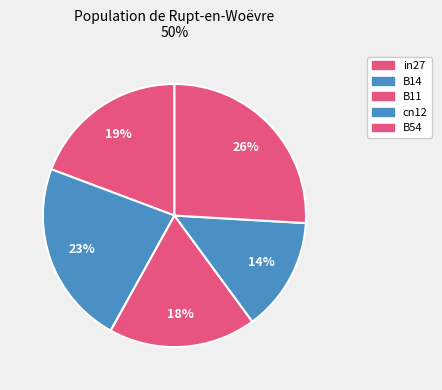

How many segments does this pie chart have?

5